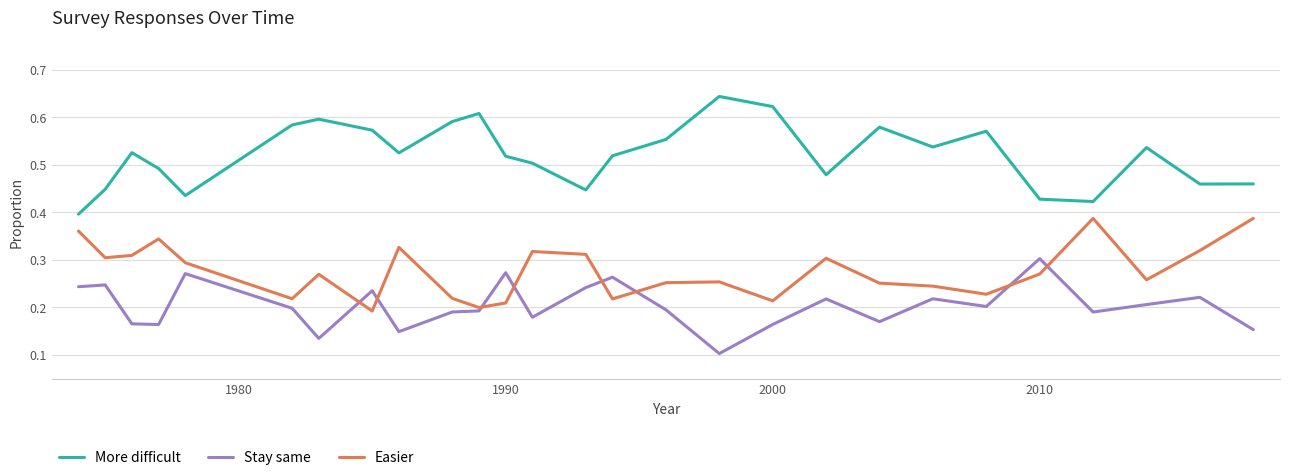

What is the sum of all Easier values?

7.5